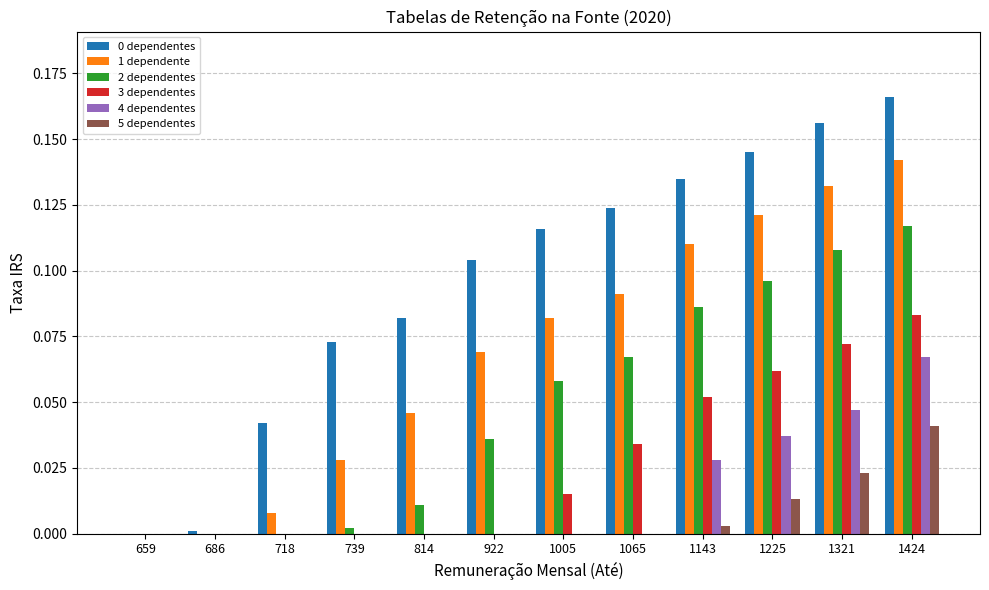

Between 814 and 1225, which series saw the biggest shift?

2 dependentes